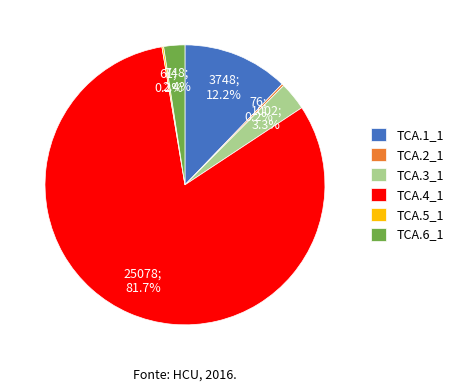

What portion of the pie excludes TCA.3_1?

96.7%